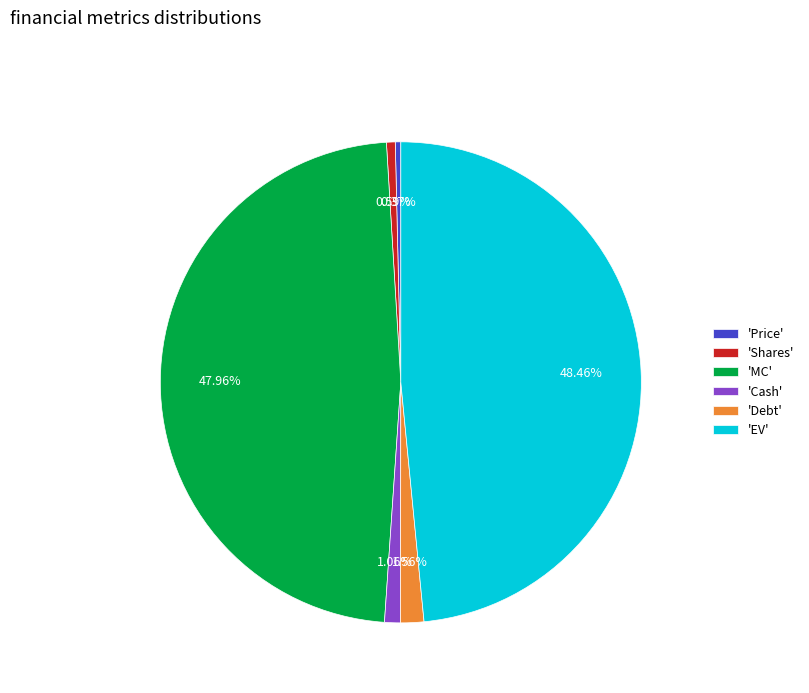

Which slice is the largest?

'EV'